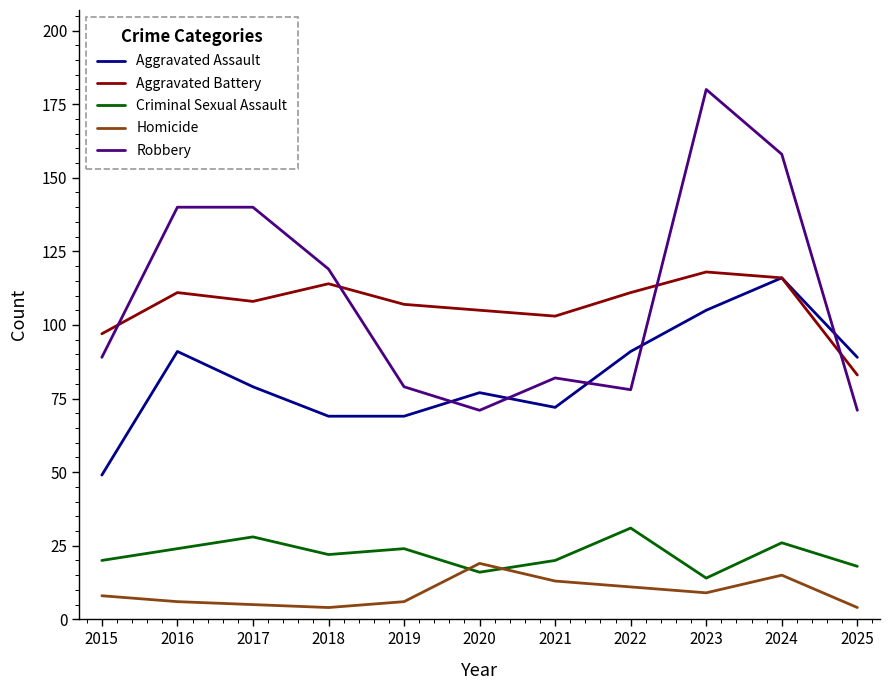

The value of Homicide at 2023 is 9. True or false?

True